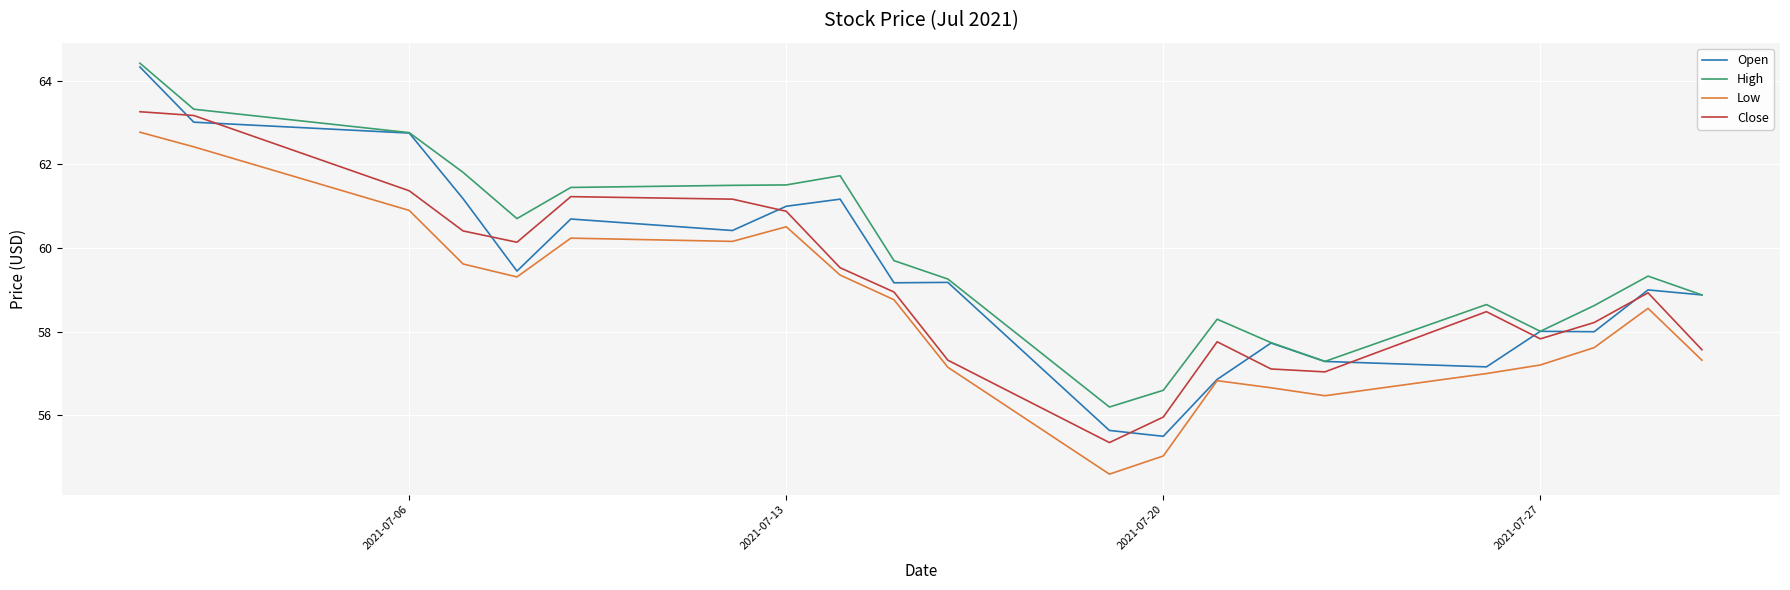

Which series has the widest spread of values?

Open